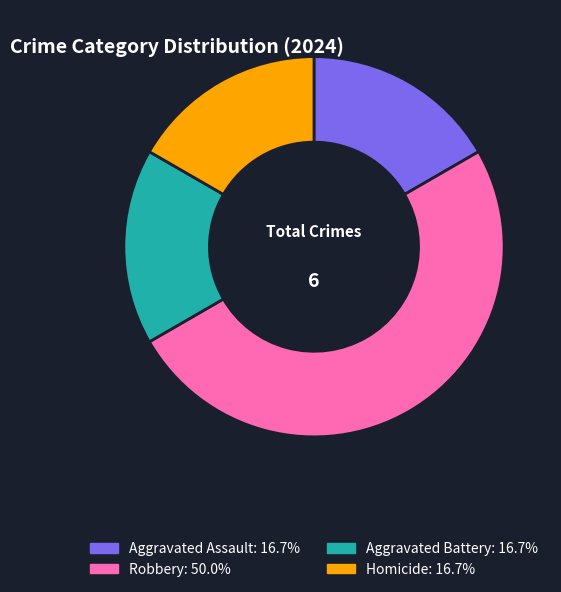

Approximately how many times larger is the value at Robbery compared to Aggravated Assault?

3.0